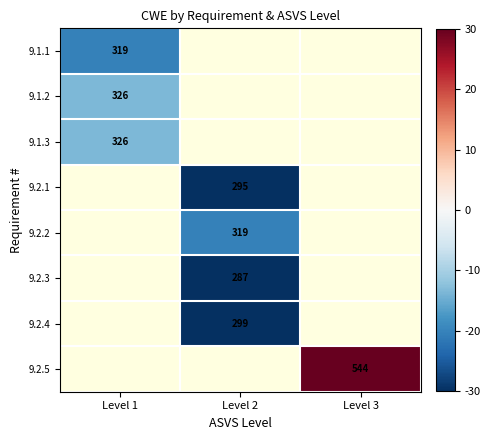

What is the greatest value displayed?

204.6